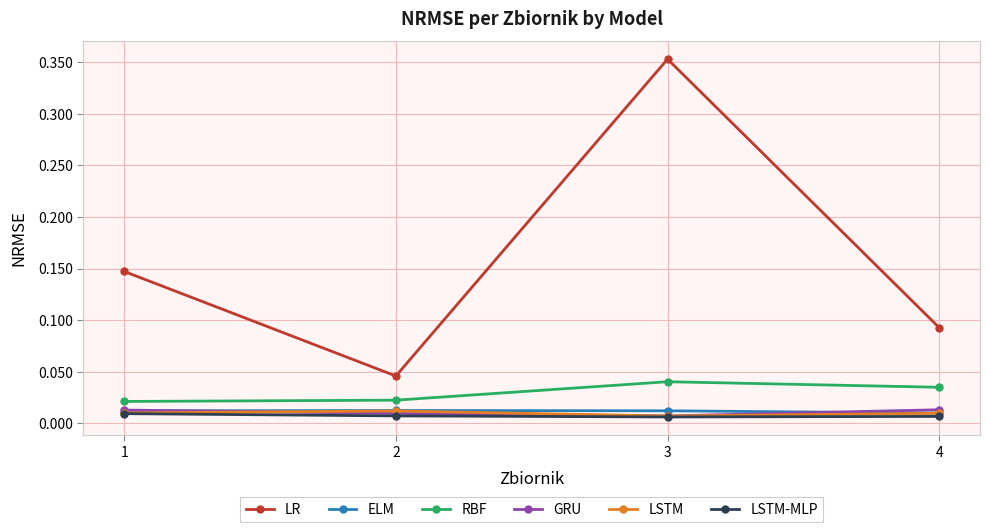

At which category is the sum across all series the highest?

3